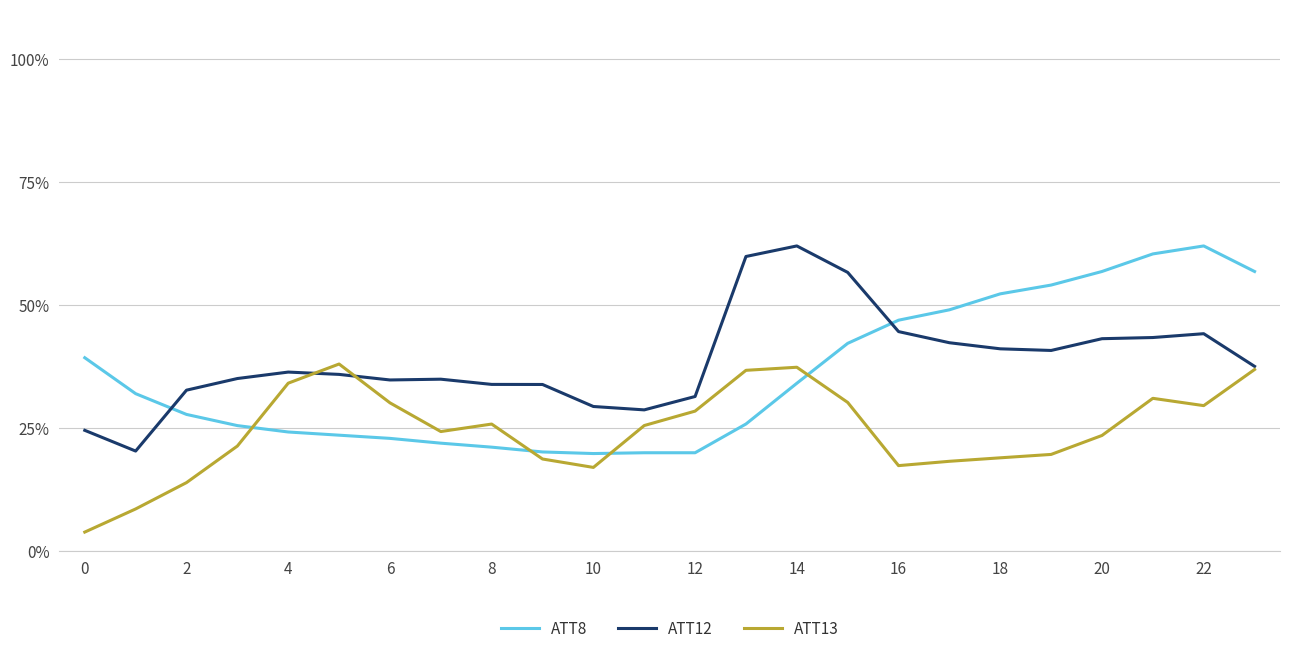

How many intersections are there between ATT12 and ATT8?

2